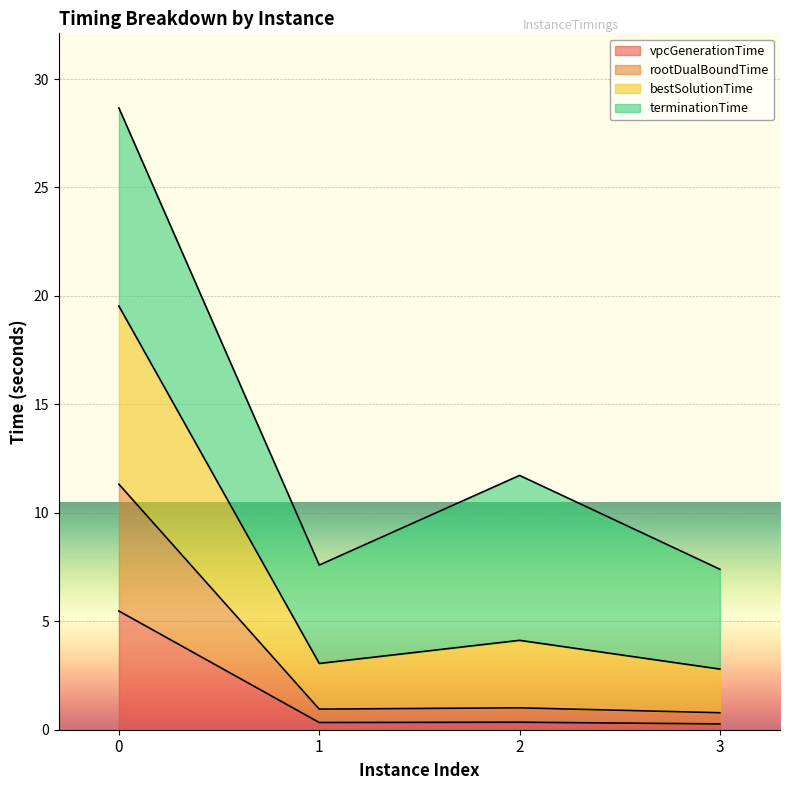

Which series has the largest range (max minus min)?

bestSolutionTime